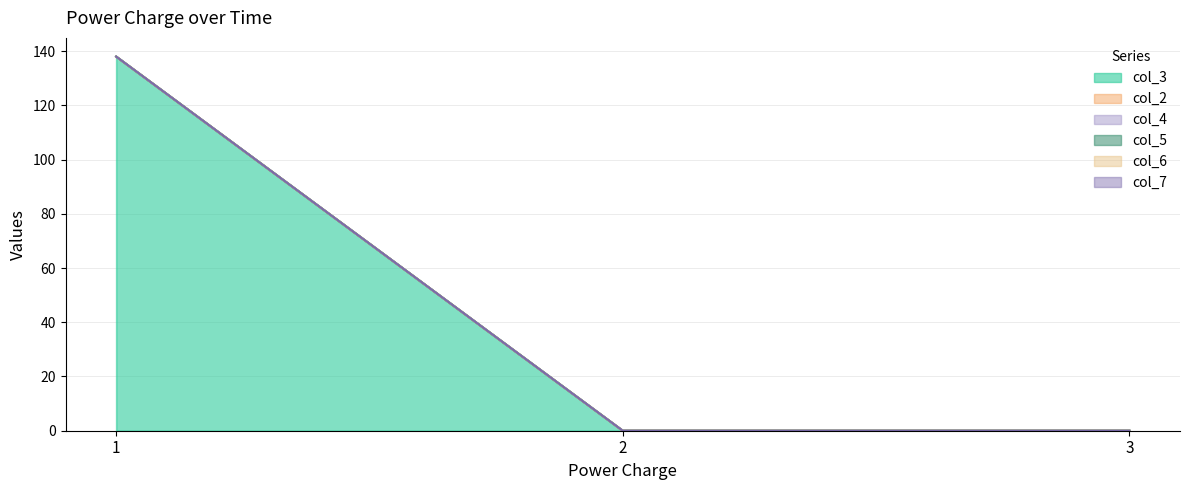

Which series has the widest spread of values?

col_3